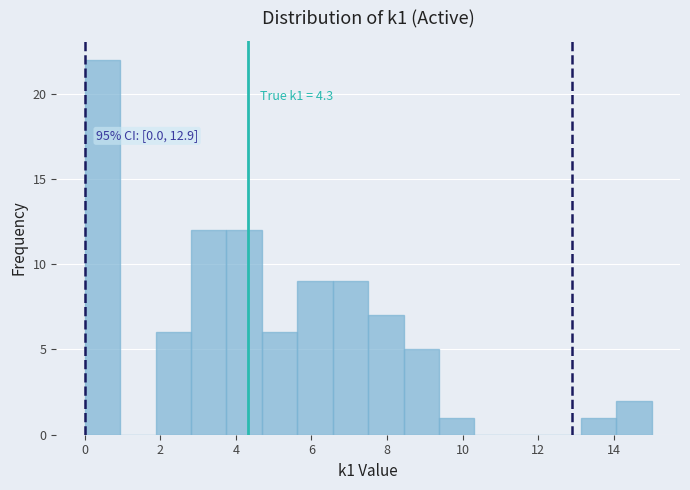

Which range on the x-axis has the tallest bar?

0.0 to 1.0